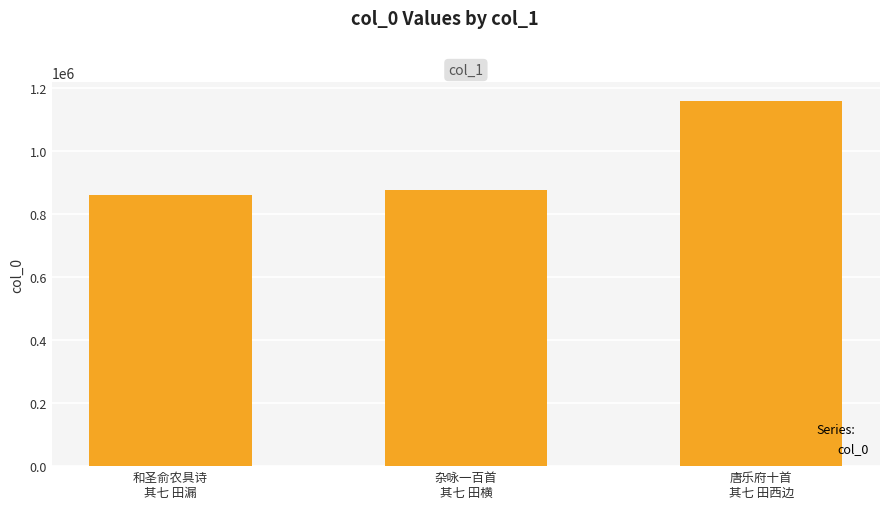

True or false: the data shows 411333 at 唐乐府十首
其七 田西边.

False